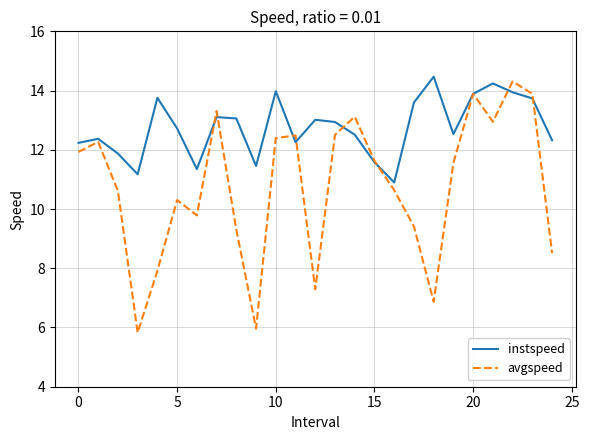

How many categories are shown in the chart?

25